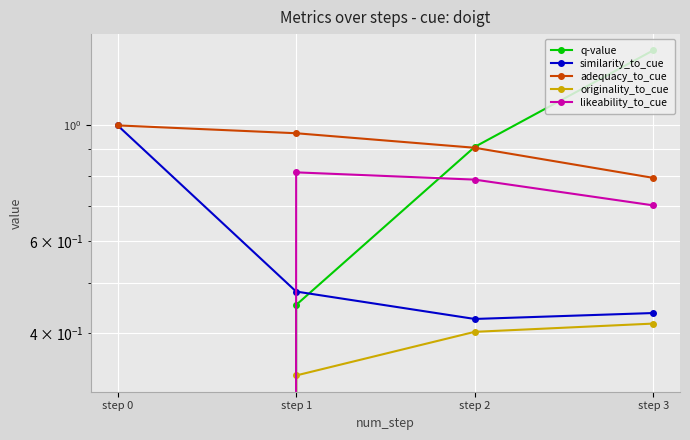

Is the value of similarity_to_cue at step 0 greater than the value of adequacy_to_cue at step 3?

Yes